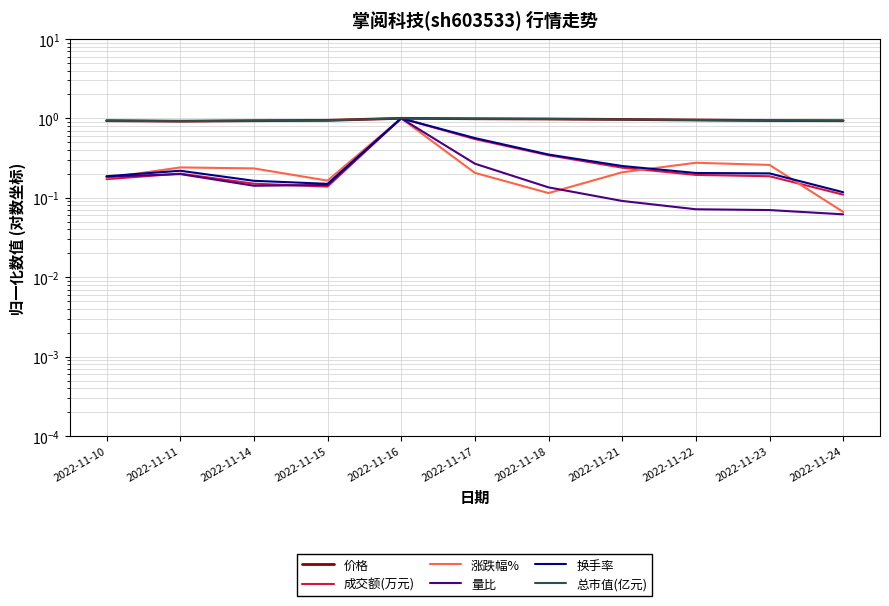

Which series has the largest range (max minus min)?

量比